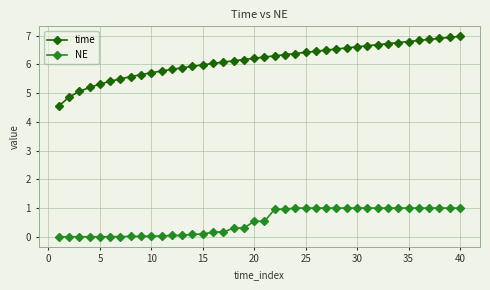

At how many categories does at least one series exceed 2?

40